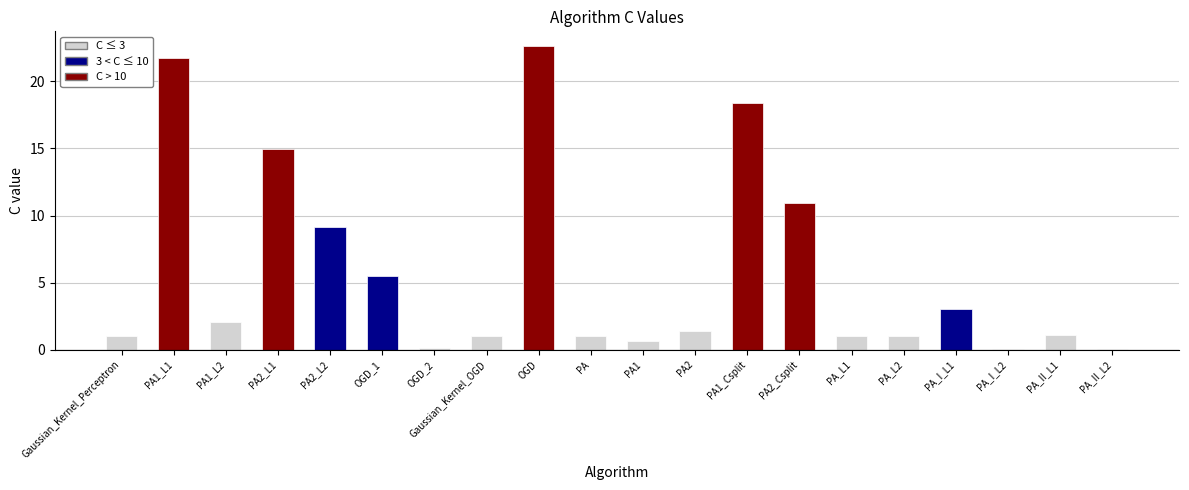

Is it true that the value at OGD_1 is 8.2?

False